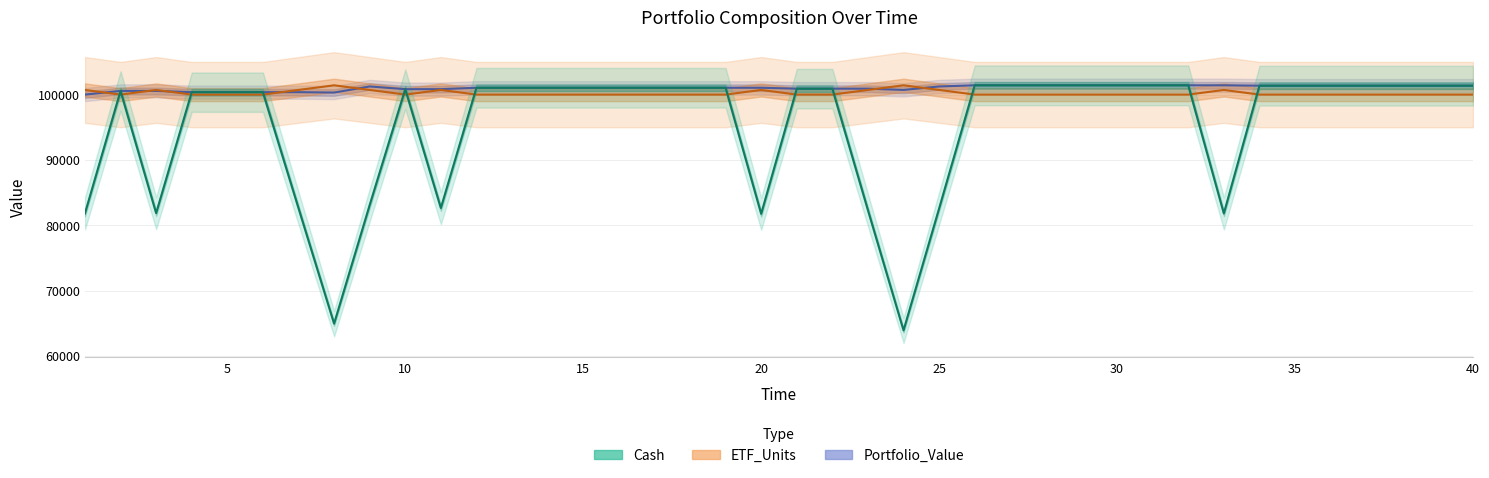

What is the minimum value shown in the chart?

63923.5